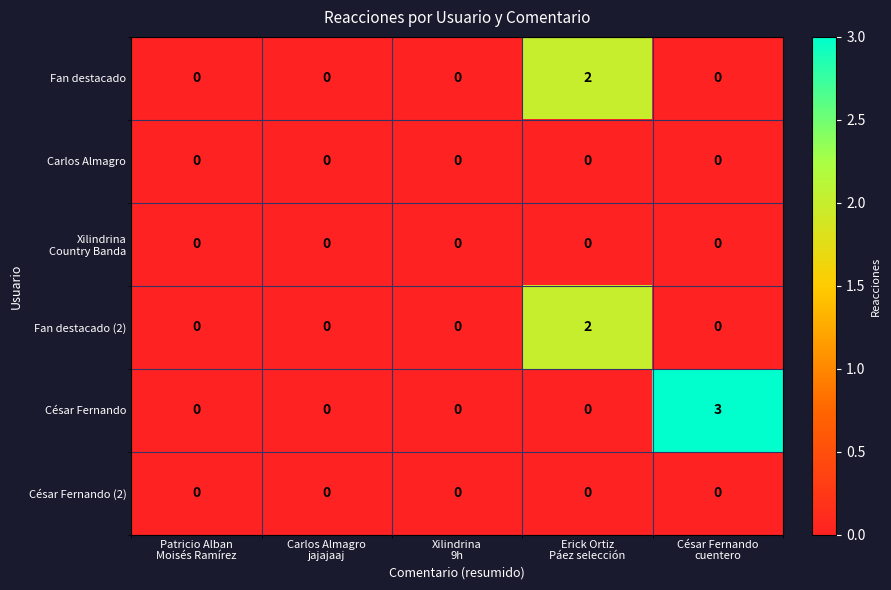

How many Fan destacado (2) values are between 0 and 1?

4